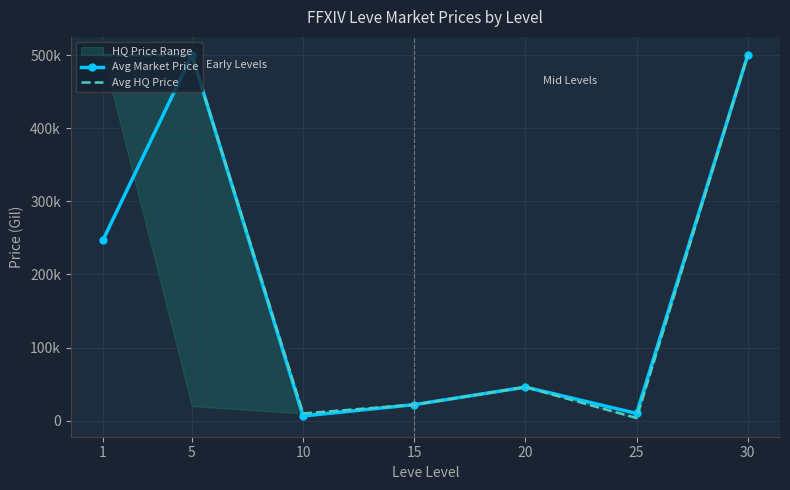

Reading left to right, list all the values displayed in this chart.

Avg Market Price: 246999.8	500000.0	6499.5	22000.0	46000.0	9995.0	500000.0
Avg HQ Price: 500000.0	500000.0	9995.0	22000.0	46000.0	3752.5	500000.0